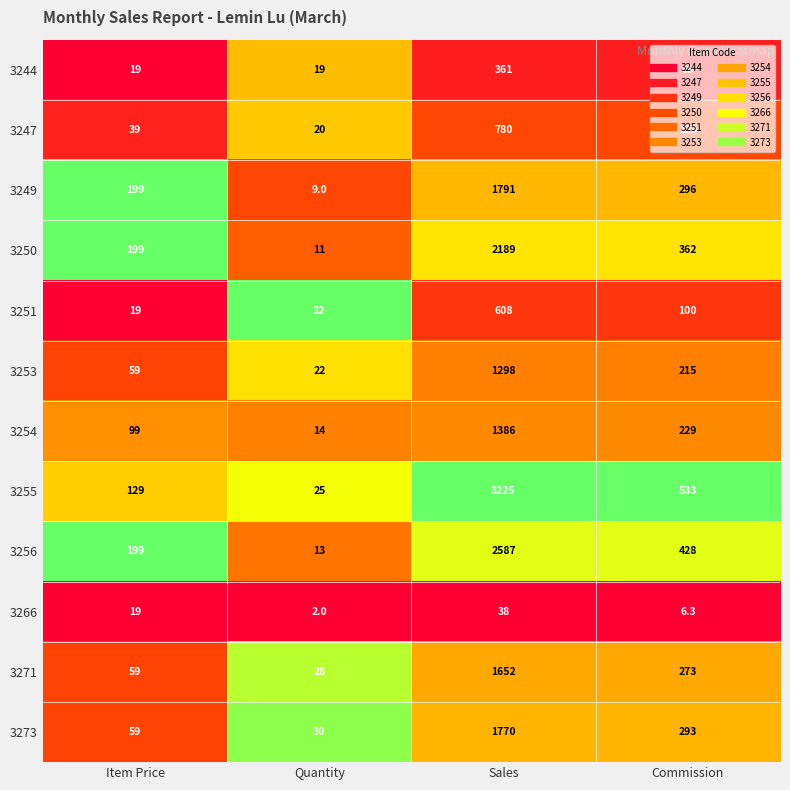

The 3250 series shows 199.0 at Item Price. True or false?

True